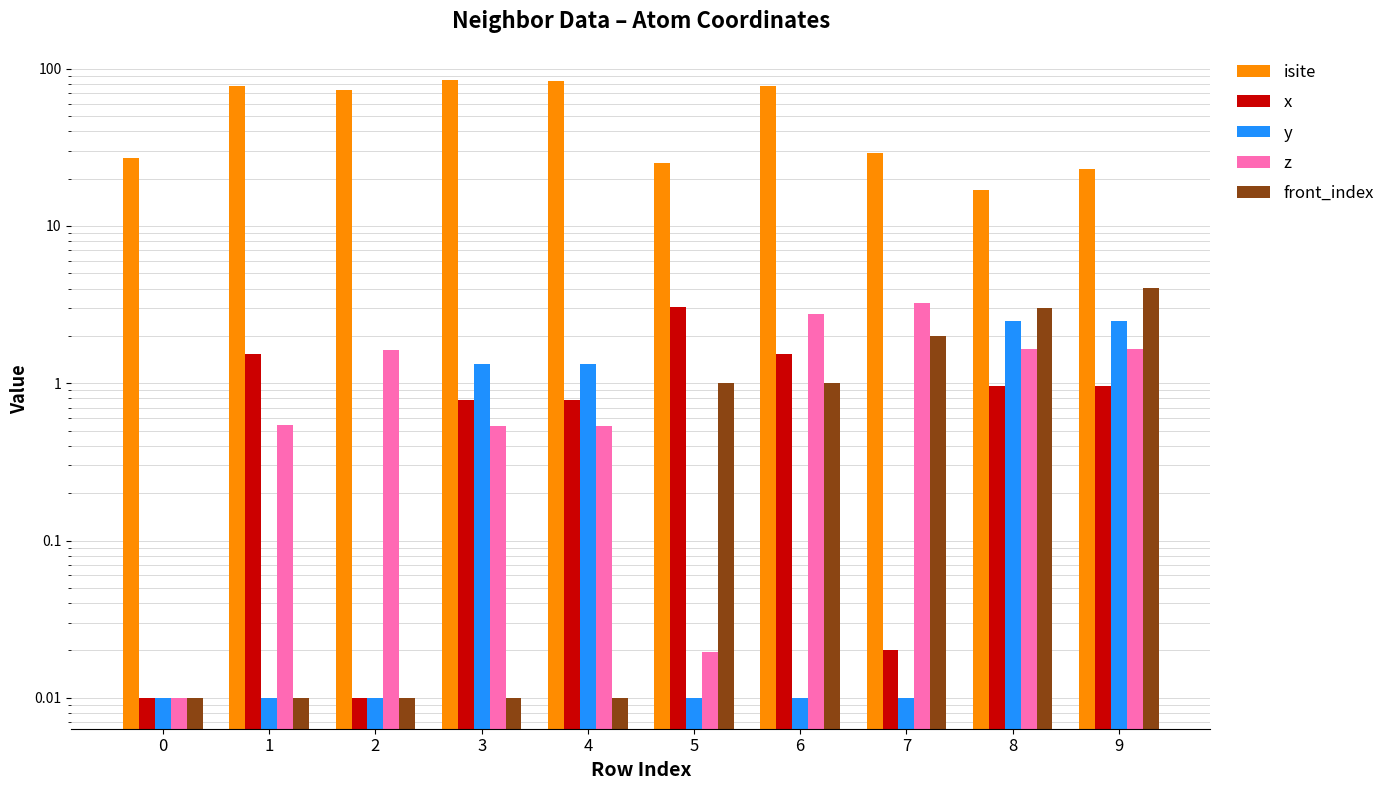

Rank the series by their maximum value, from highest to lowest.

isite, front_index, z, x, y